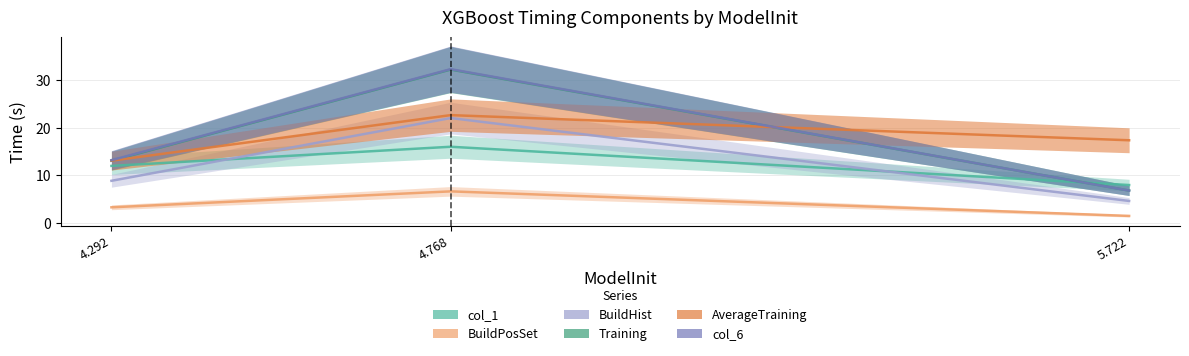

At which label does col_6 reach its peak?

4.768